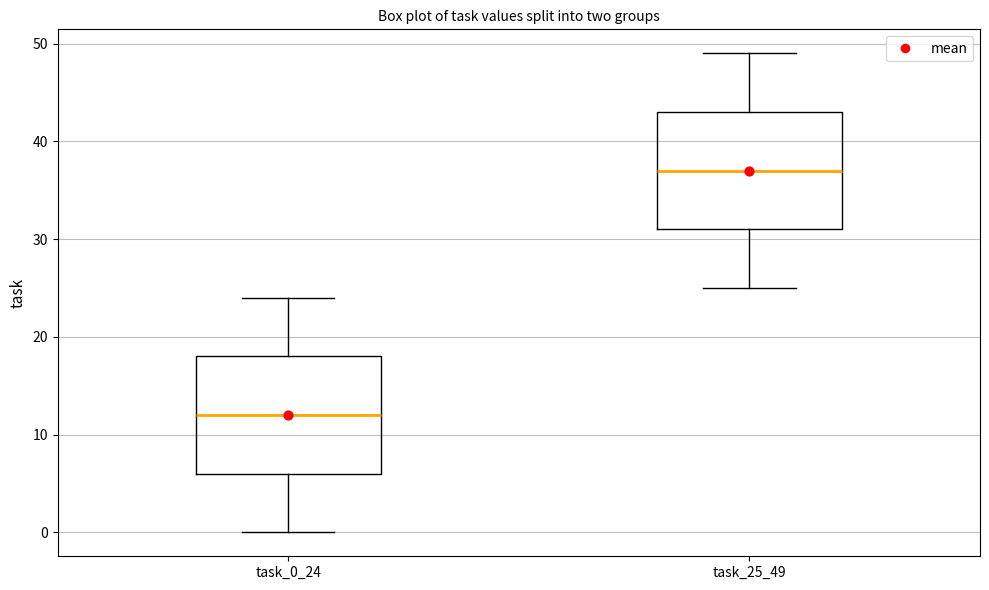

Reading left to right, read every box against the y-axis: the position of its median line, the range the box covers, and the ends of its whiskers. The values are not printed on the chart, so give them approximately, as read against the axis.

task_0_24: median 12, box 6 to 18, whiskers 0 to 24
task_25_49: median 37, box 31 to 43, whiskers 25 to 49